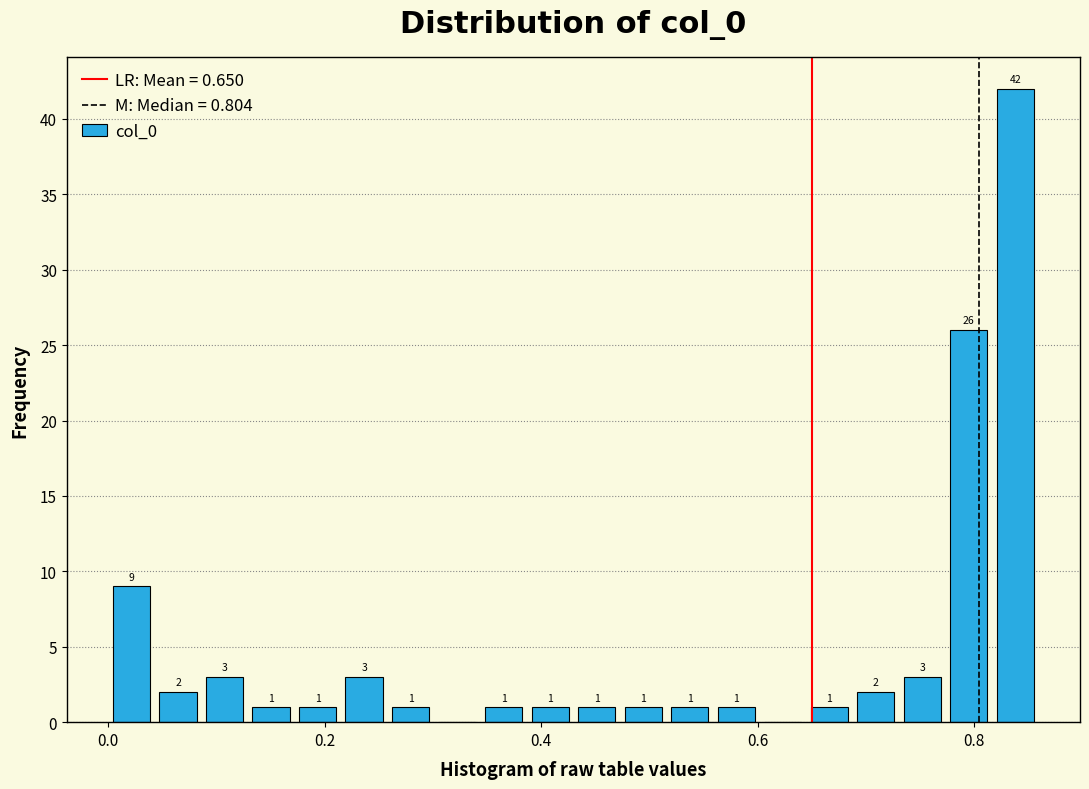

Read against the x-axis, roughly where is the centre of the tallest bar?

0.84